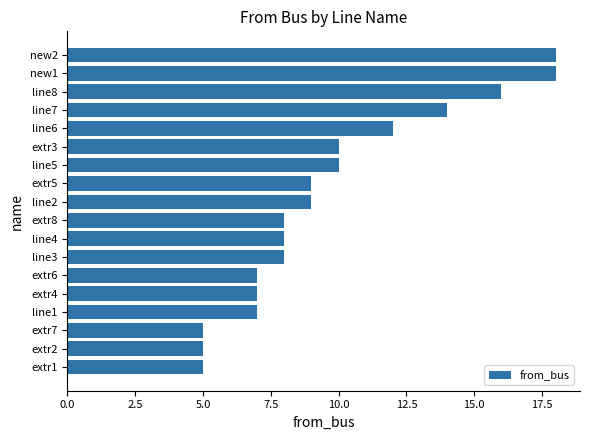

What is the sum of all values?

176